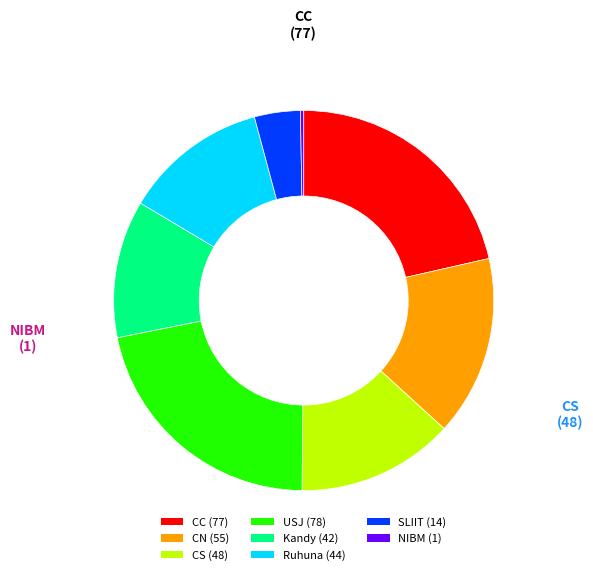

The NIBM (1) slice represents 7% of the pie. True or false?

False